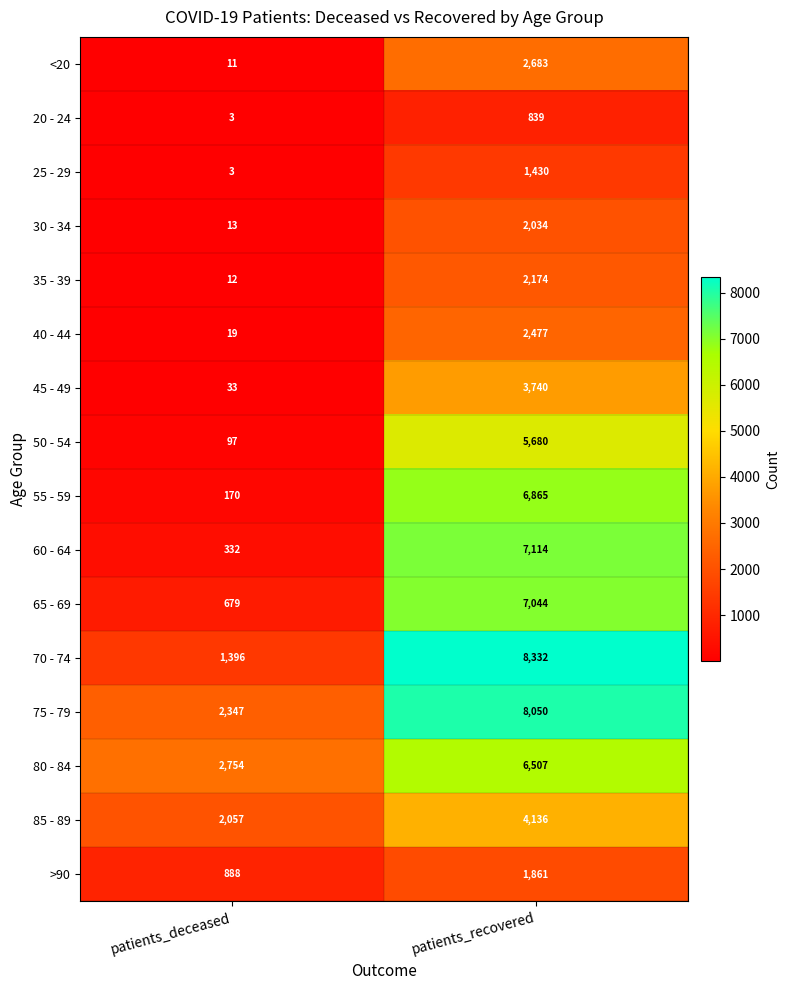

Which series changed the most between patients_deceased and patients_recovered?

70 - 74